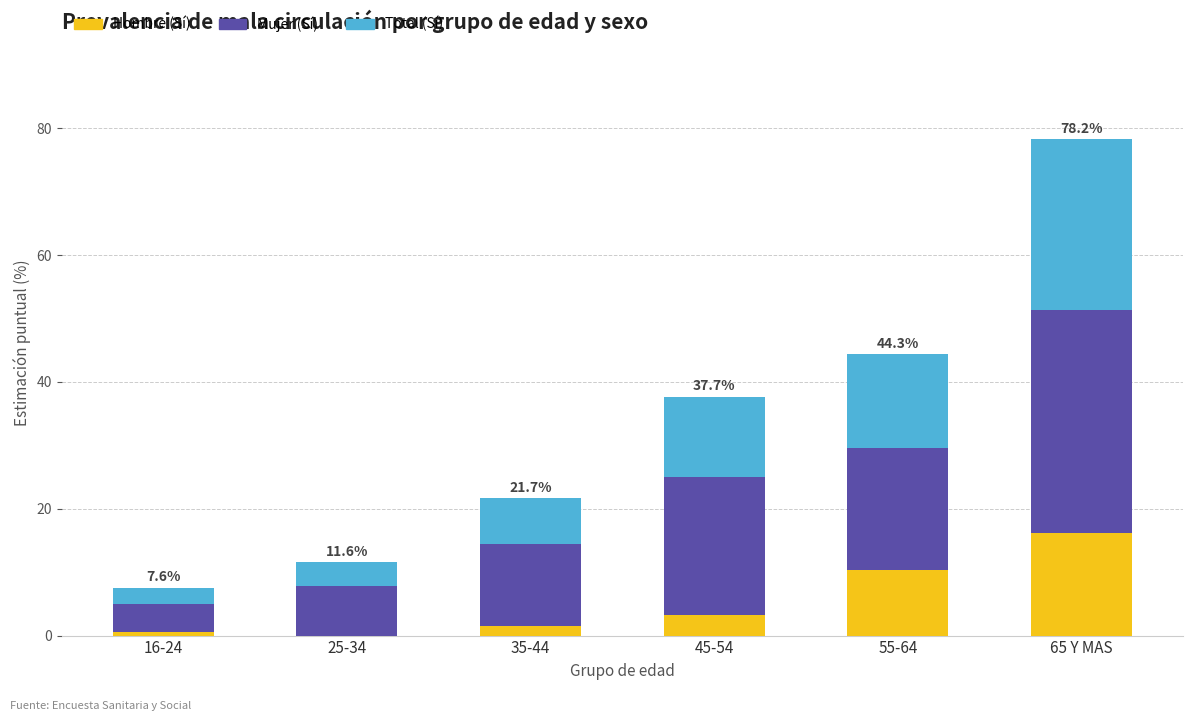

Which category has the highest value in the Hombre (Sí) series?

65 Y MAS